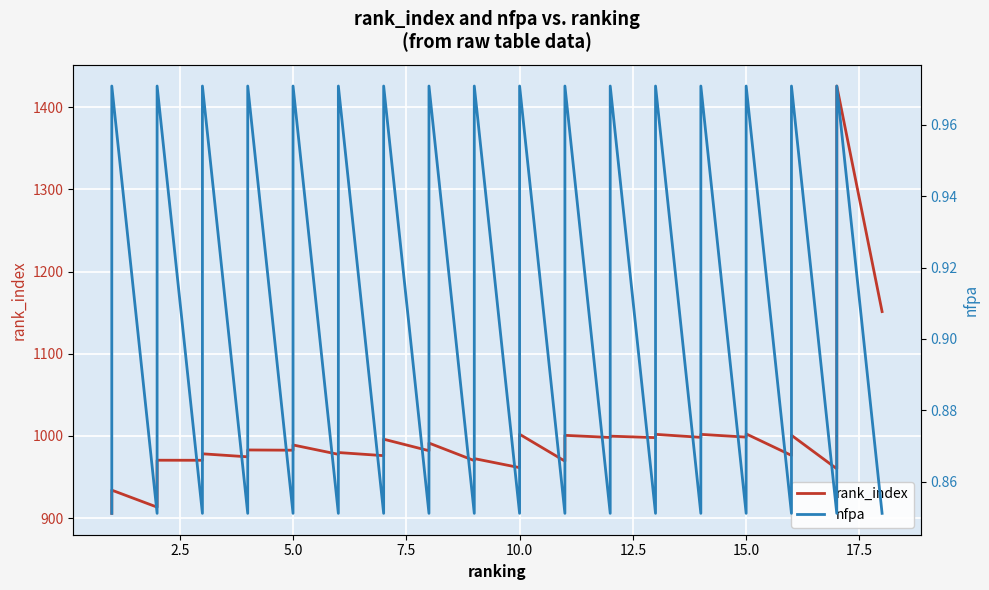

What is the value of the nfpa point at the 10th from the left?

1.0